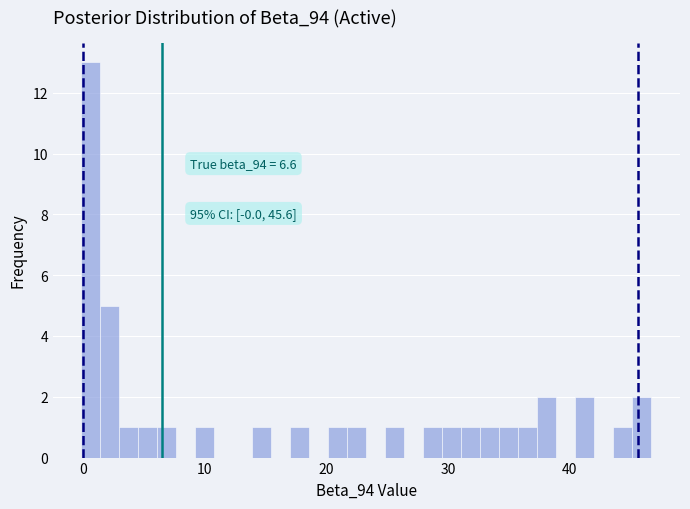

Around what value on the x-axis is the tallest bar? Give the approximate position of its centre, as read against the axis.

1